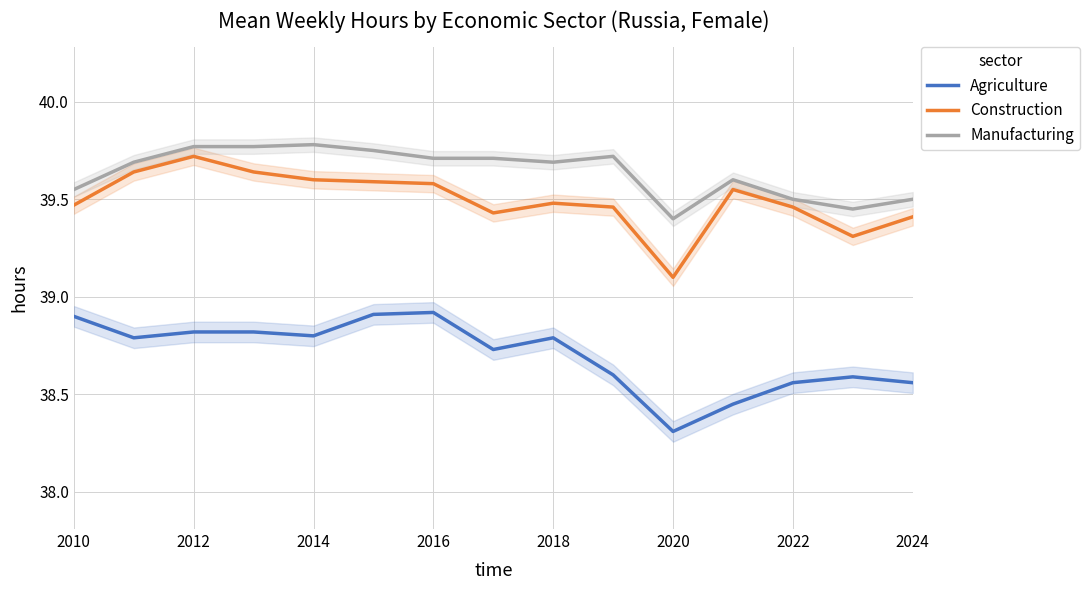

List the series in order of their overall mean, lowest first.

Agriculture, Construction, Manufacturing